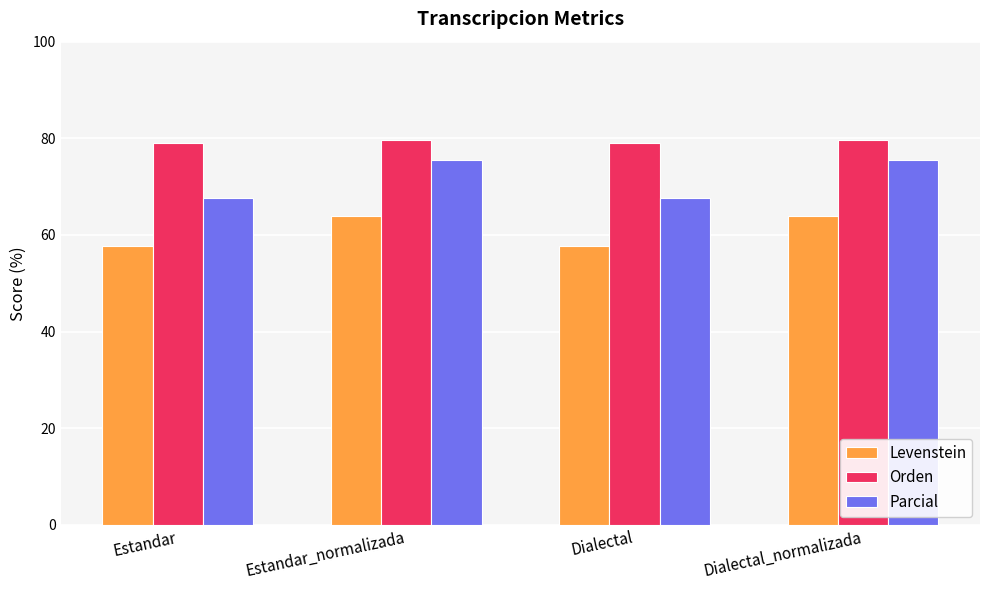

The Levenstein series shows 91.8 at Dialectal_normalizada. True or false?

False